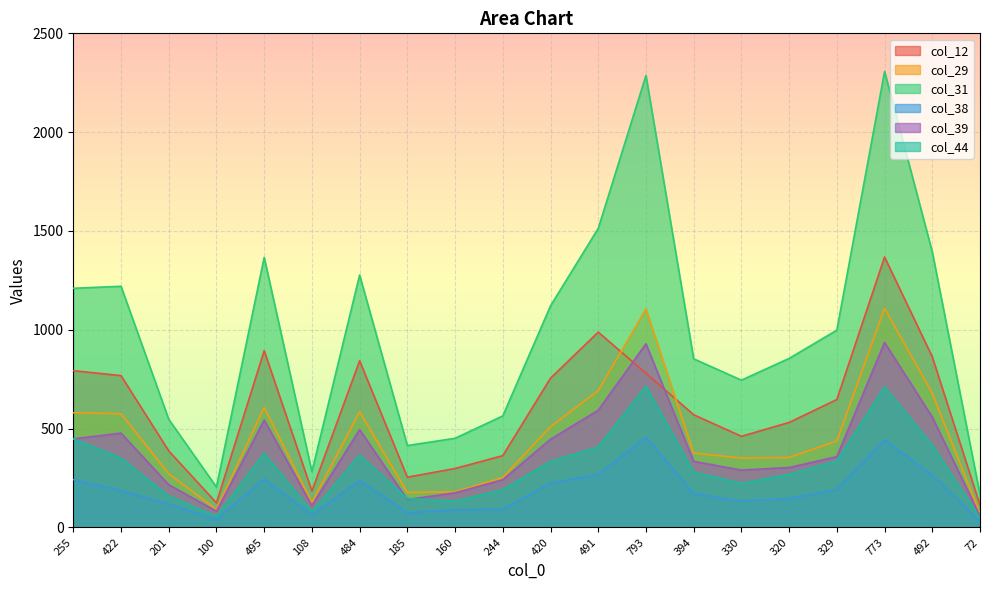

Which series ends up on top after the final intersection of col_39 and col_44?

col_39